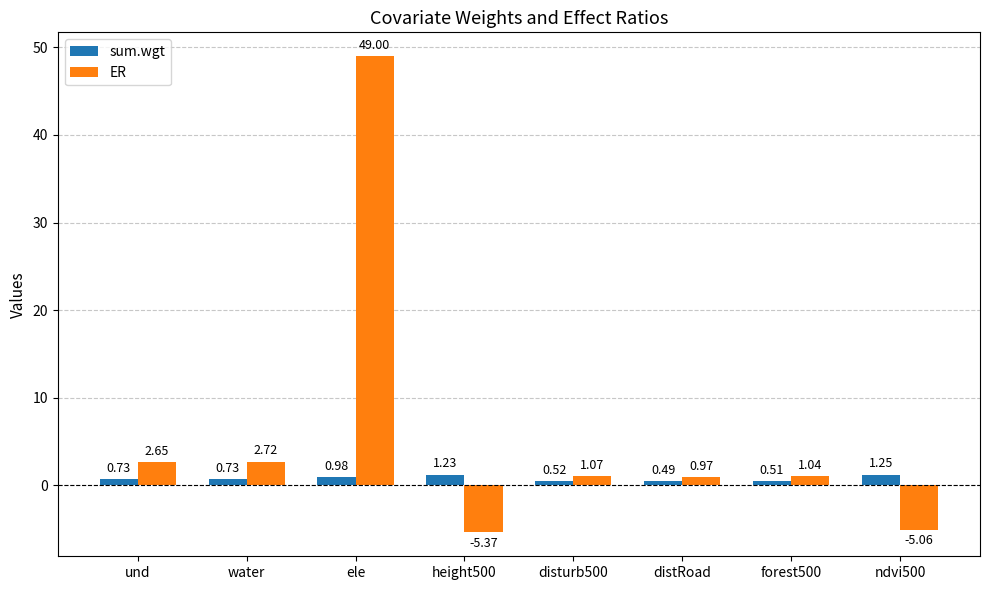

List the labels in order of ER value, smallest first.

height500, ndvi500, distRoad, forest500, disturb500, und, water, ele